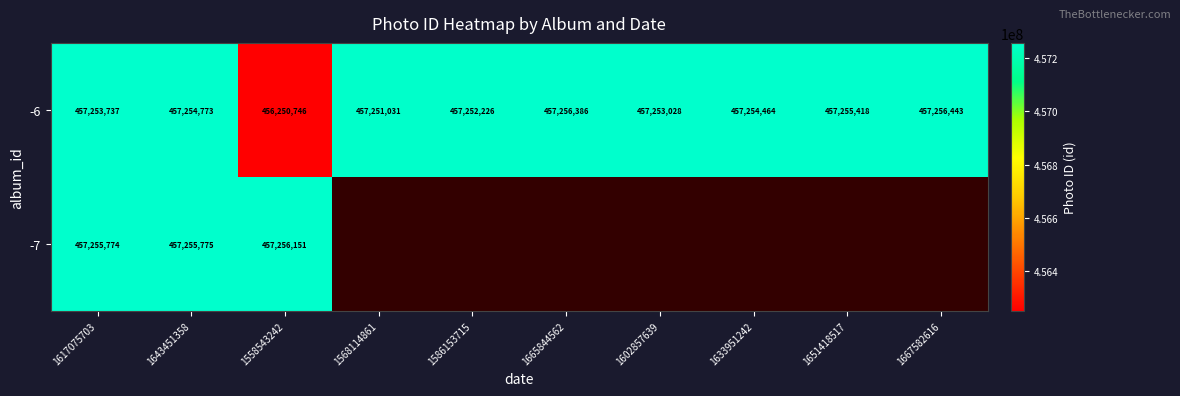

What is the average value of the -6 series?

457153825